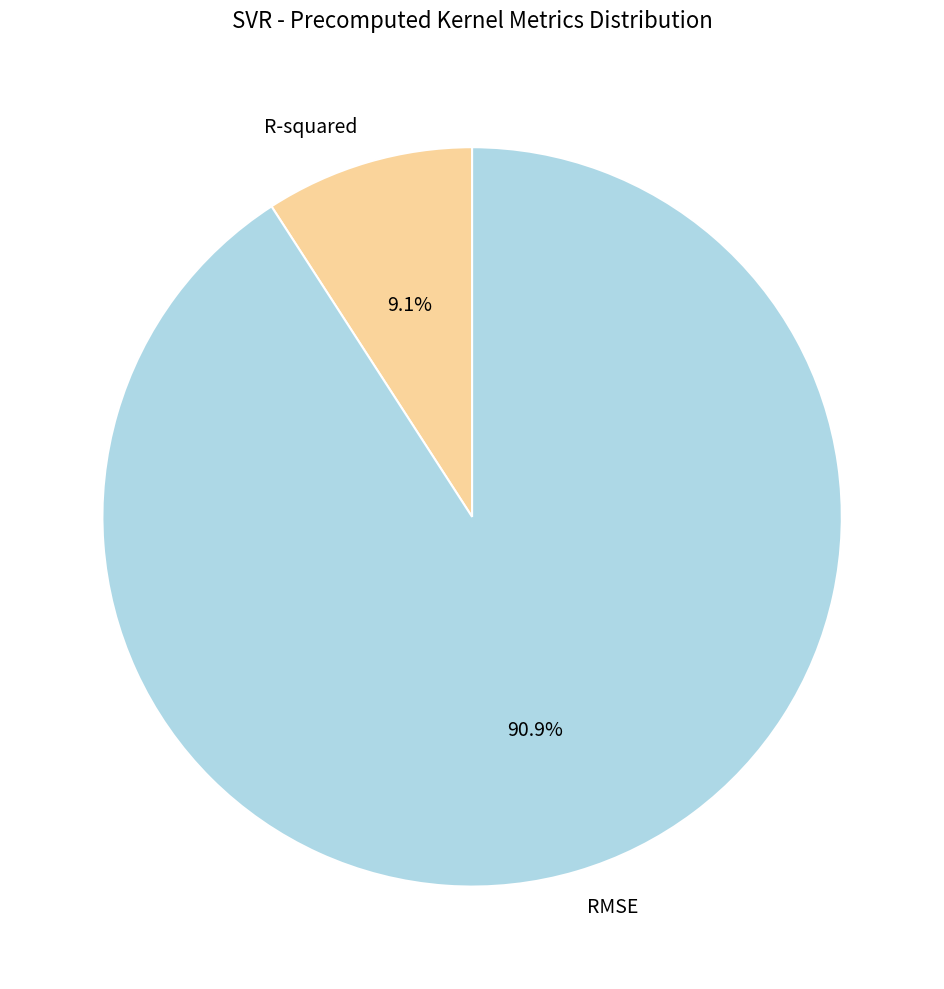

To the nearest percent, what is the difference between the largest and smallest slice percentages?

82%